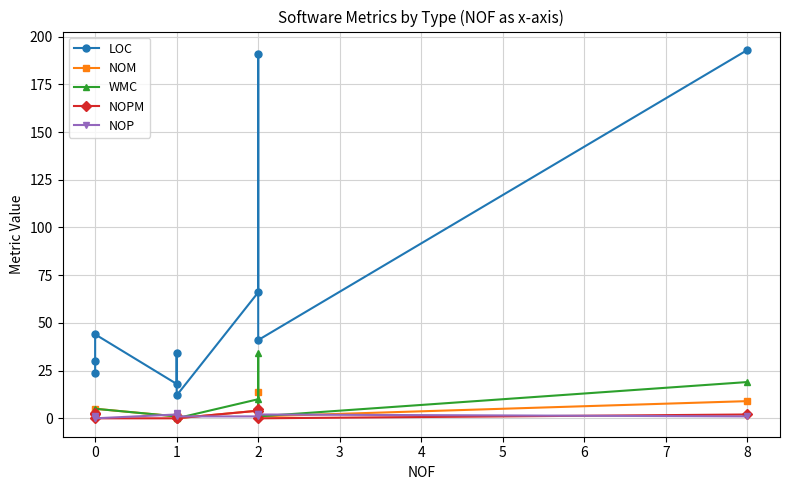

What are all the series names shown in the legend?

LOC, NOM, WMC, NOPM, NOP